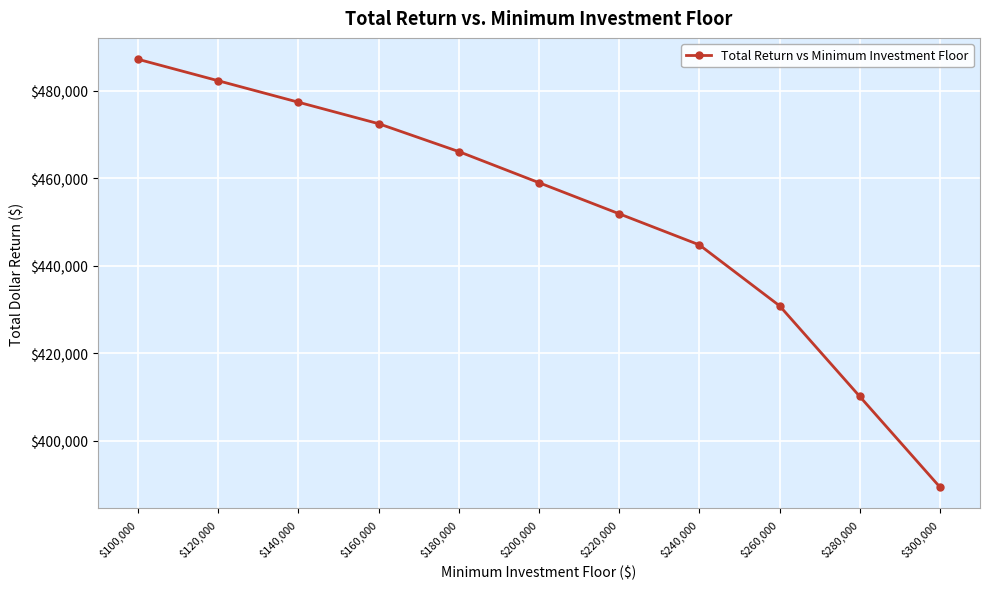

List the labels in order of value, largest first.

$100,000, $120,000, $140,000, $160,000, $180,000, $200,000, $220,000, $240,000, $260,000, $280,000, $300,000